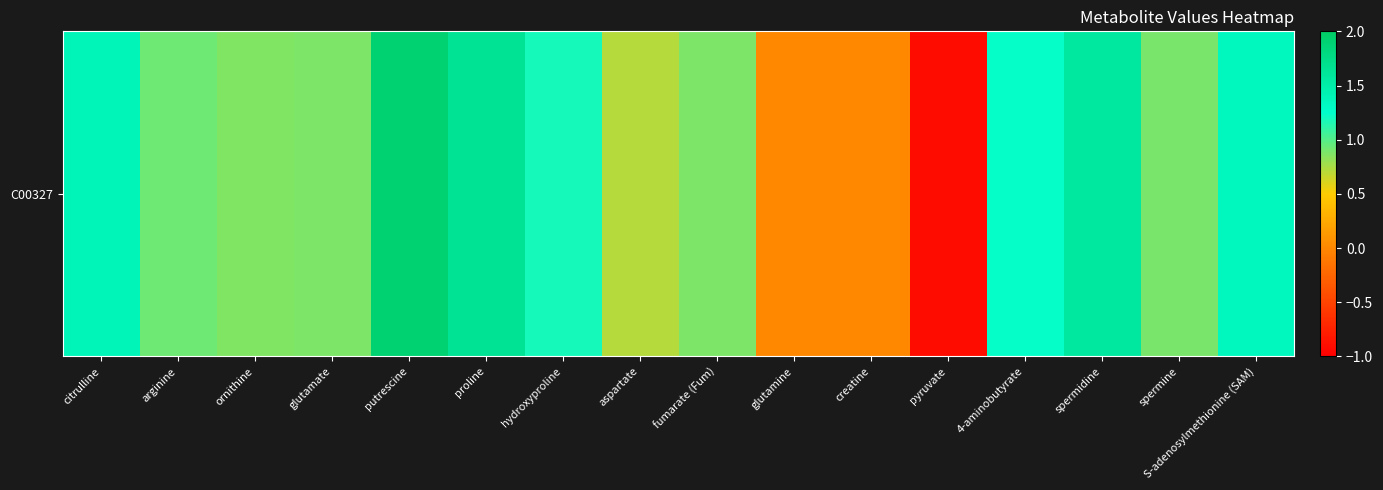

What is the sum of the values at glutamate and creatine?

0.9